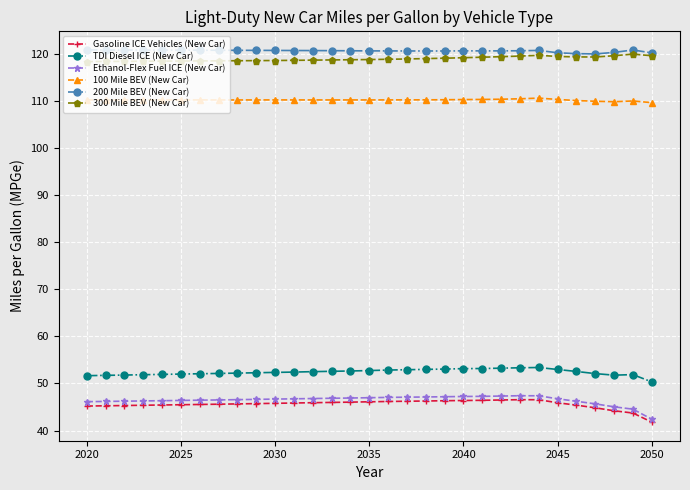

True or false: Ethanol-Flex Fuel ICE (New Car) and TDI Diesel ICE (New Car) cross at least once.

False